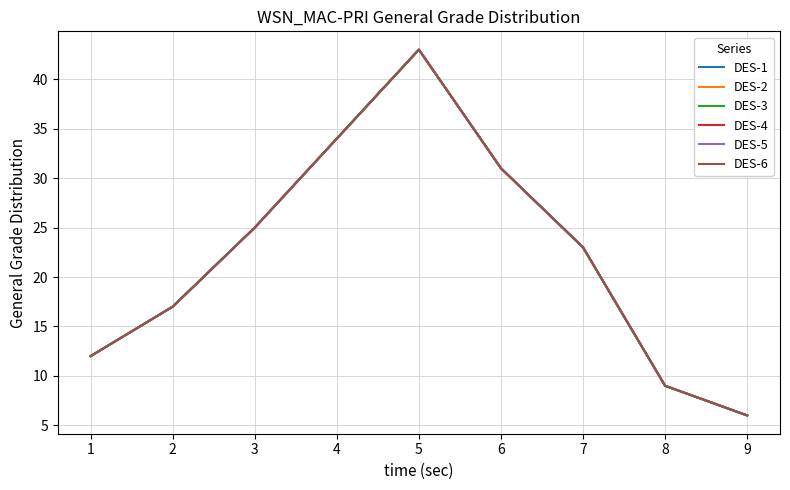

How many interior local peaks does the DES-5 series have?

1